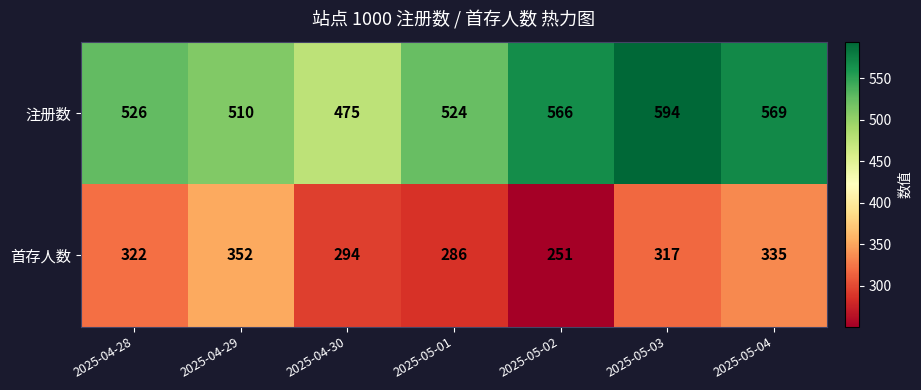

What is the spread (max minus min) of values at 2025-05-03?

277